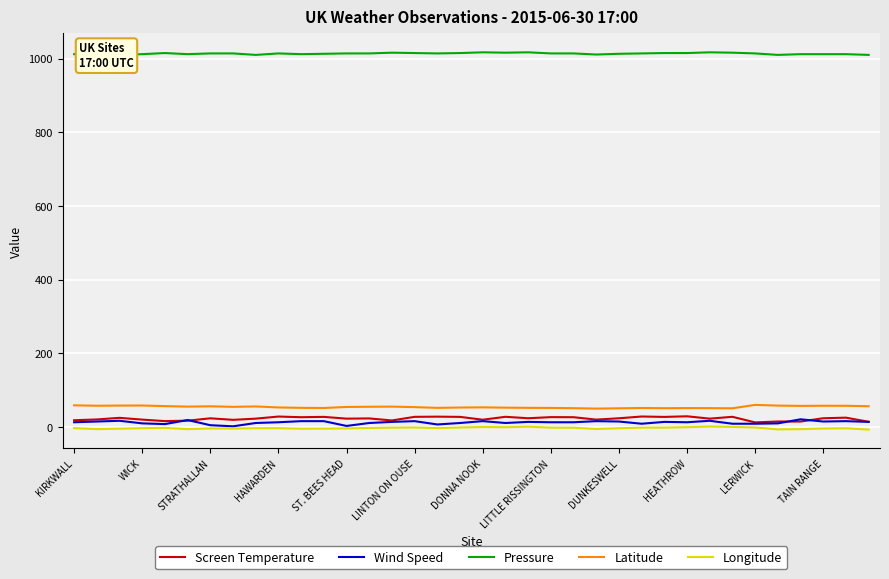

True or false: Wind Speed and Latitude cross at least once.

False